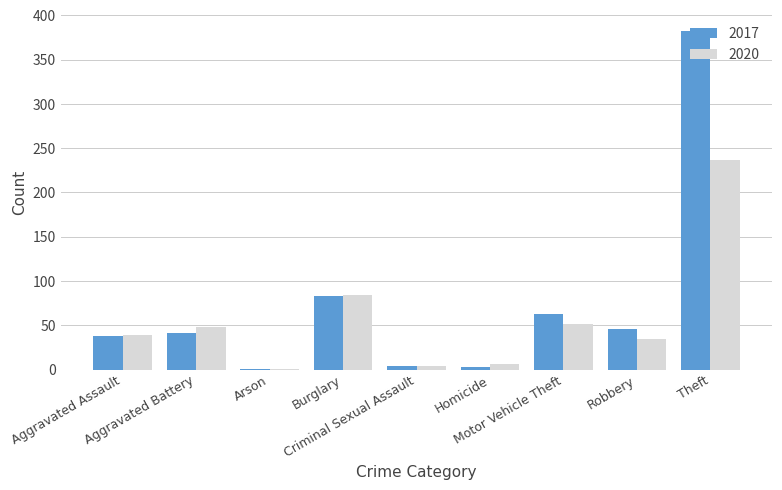

What is the sum of the 2017 values at Homicide and Aggravated Assault?

41